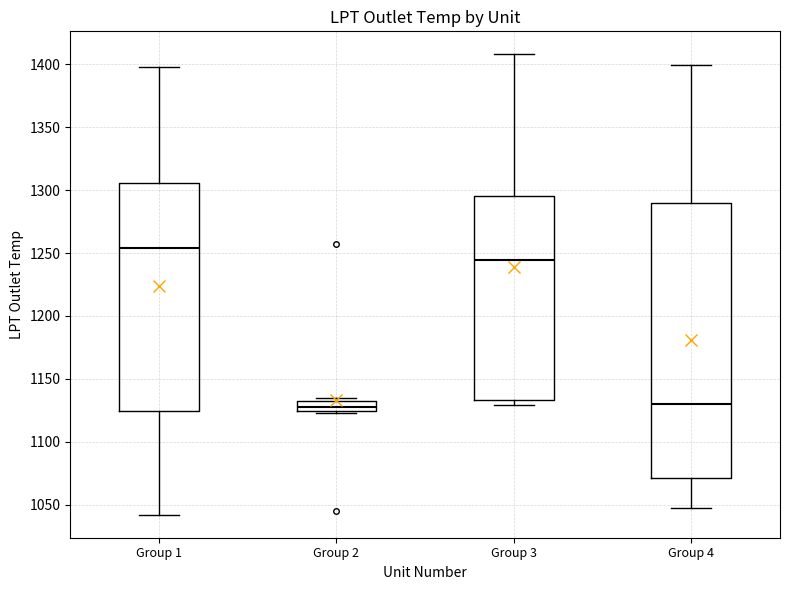

Which box has the highest median line?

Group 1